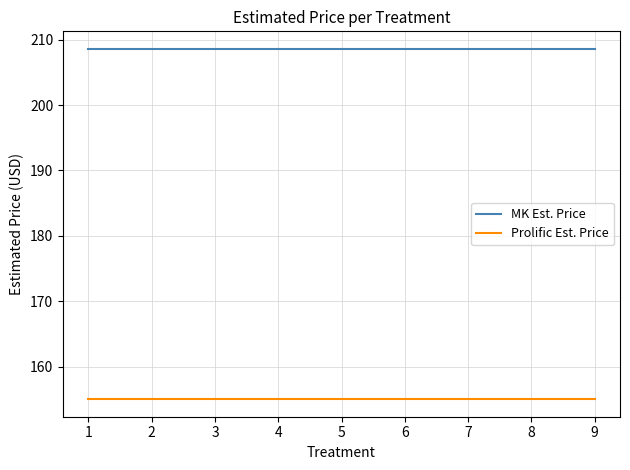

What is the difference between the highest and lowest values at 1?

53.6